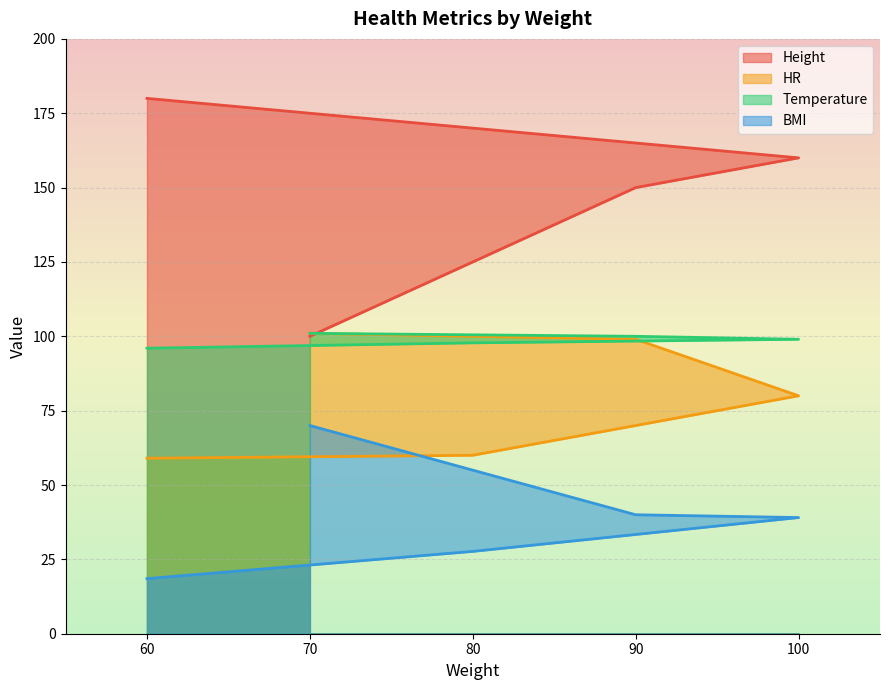

Which series has the largest total across all categories?

Height